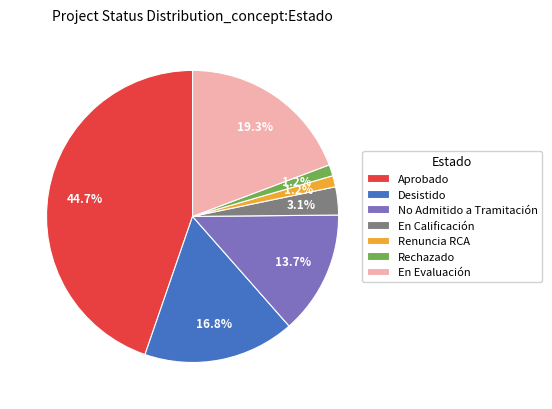

Between En Evaluación and Desistido, which is larger?

En Evaluación